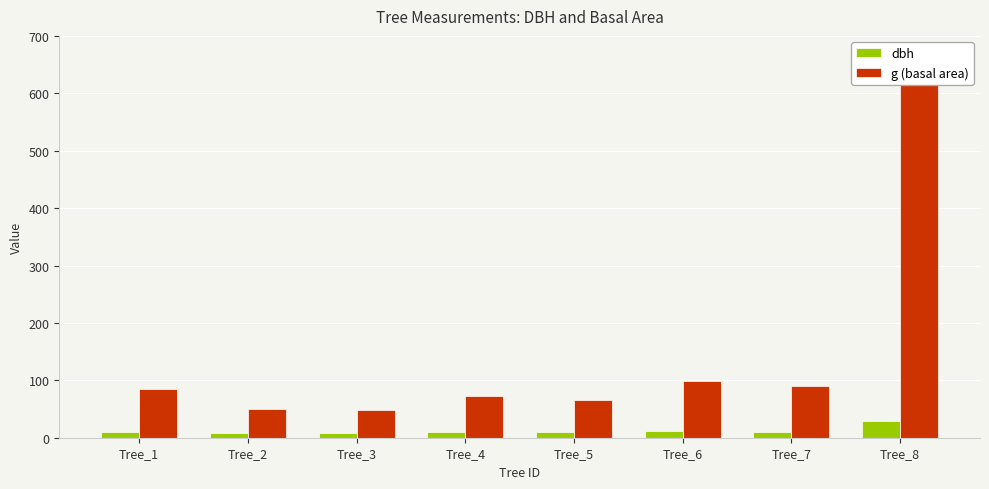

True or false: dbh has a value of 3.2 at Tree_1.

False